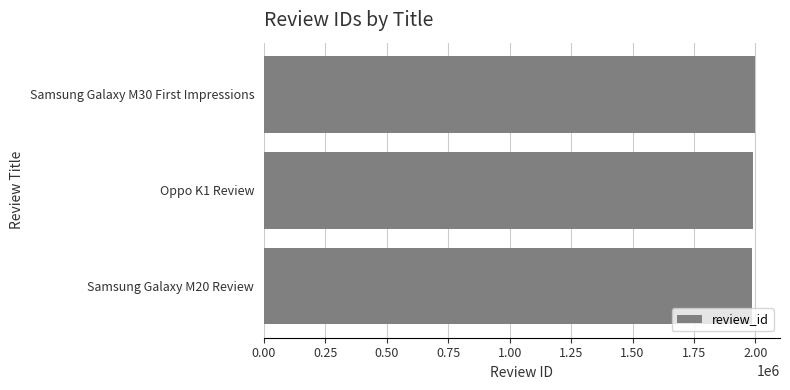

What is the label of the 2nd bar from the bottom?

Oppo K1 Review